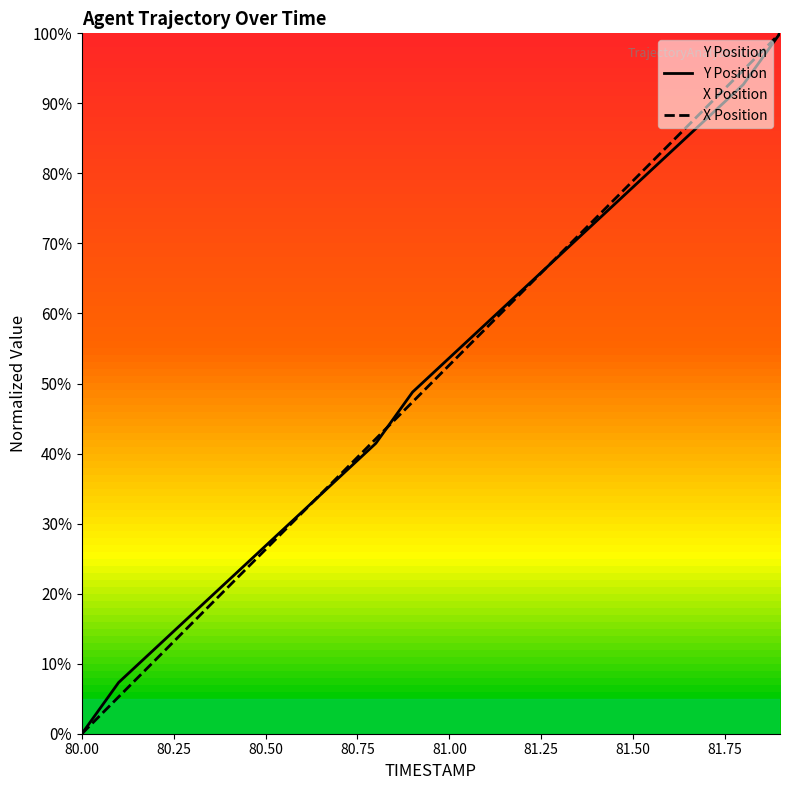

Which label corresponds to the smallest value in the chart?

80.00